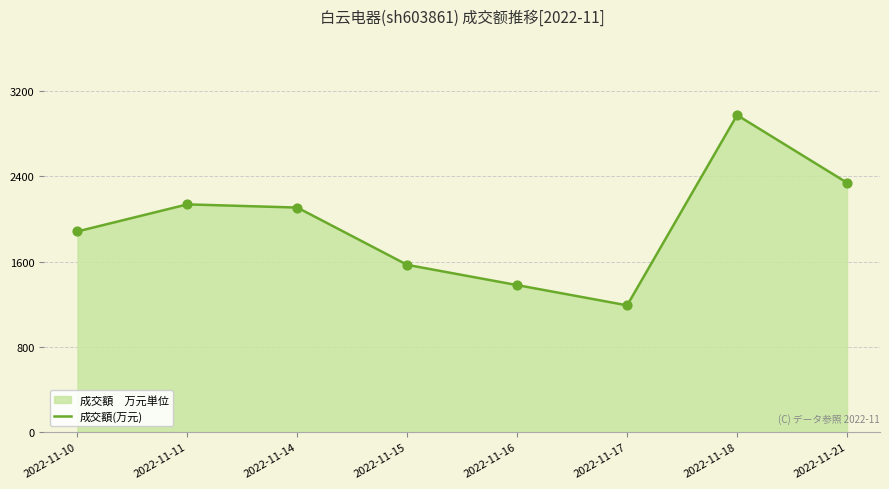

What is the change in value from 2022-11-17 to 2022-11-21?

+1151